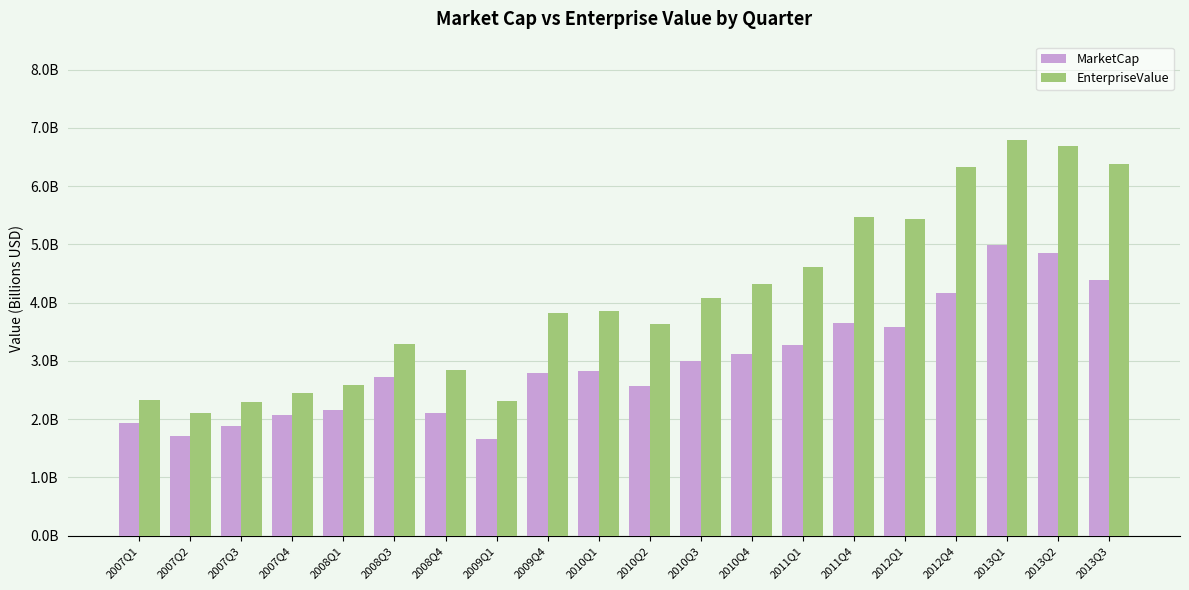

What is the difference between the maximum and minimum values in the MarketCap series?

3.3